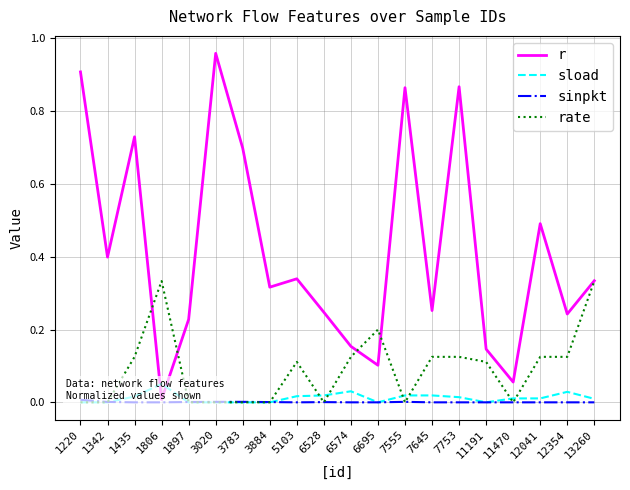

What is the value of the r point at the 19th from the left?

0.2